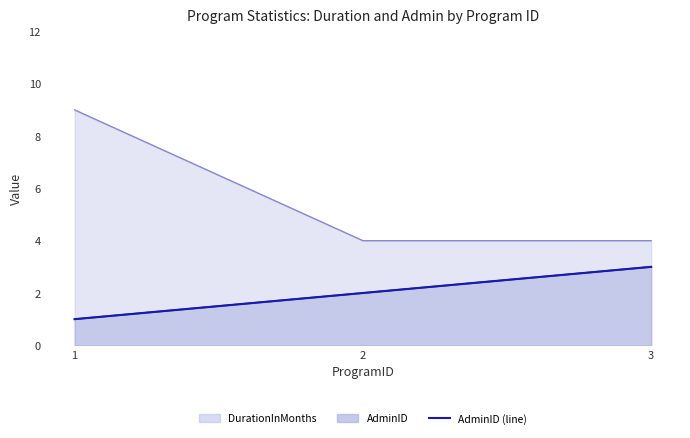

Between 1 and 3, which is larger?

3